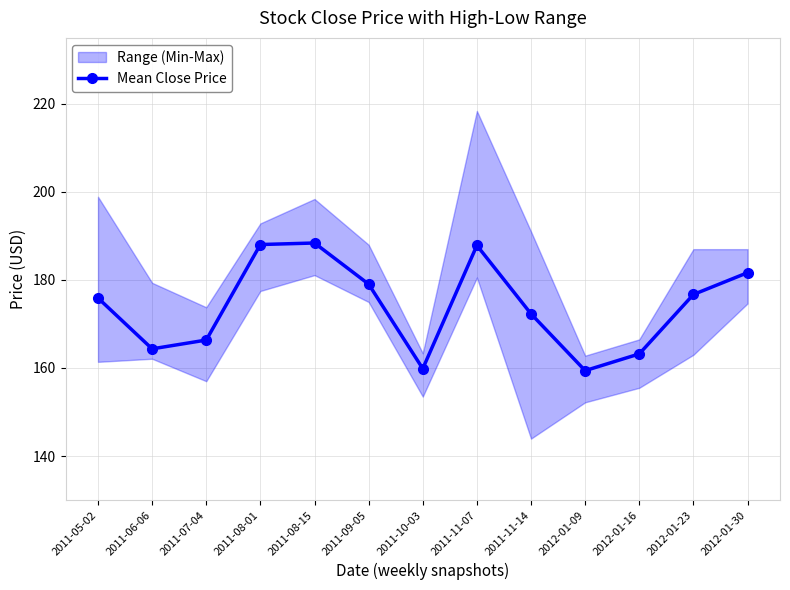

What is the minimum value shown in the chart?

159.4